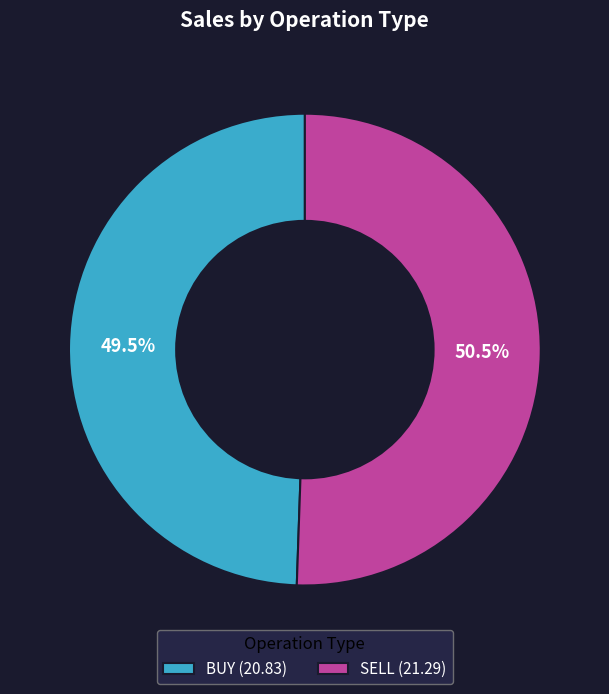

What portion of the pie excludes SELL (21.29)?

49.5%